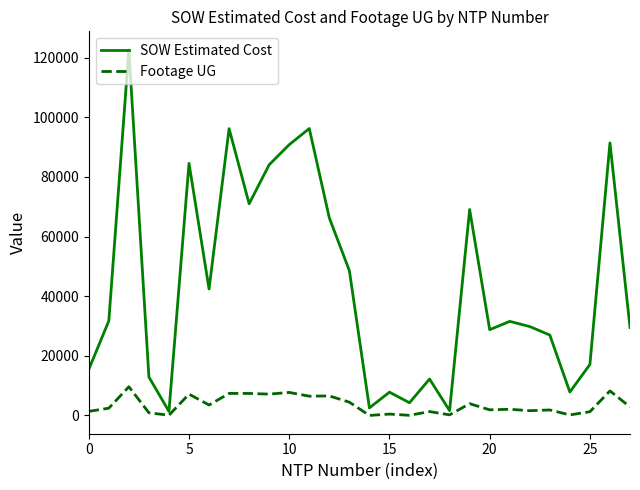

Rank the series by their maximum value, from lowest to highest.

Footage UG, SOW Estimated Cost